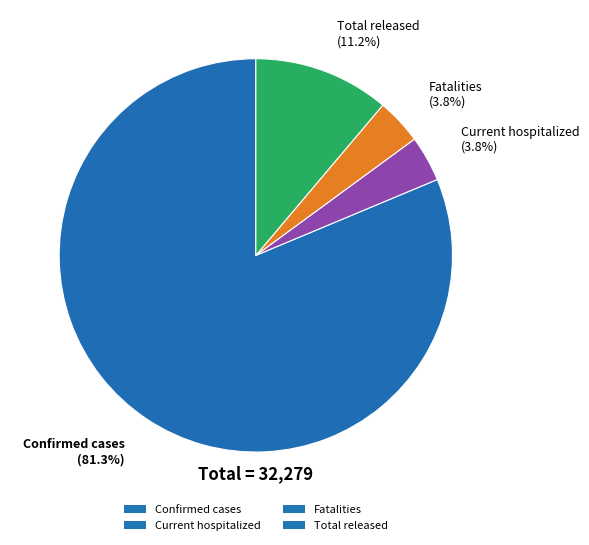

To the nearest percent, what percentage of the pie is Fatalities?

4%